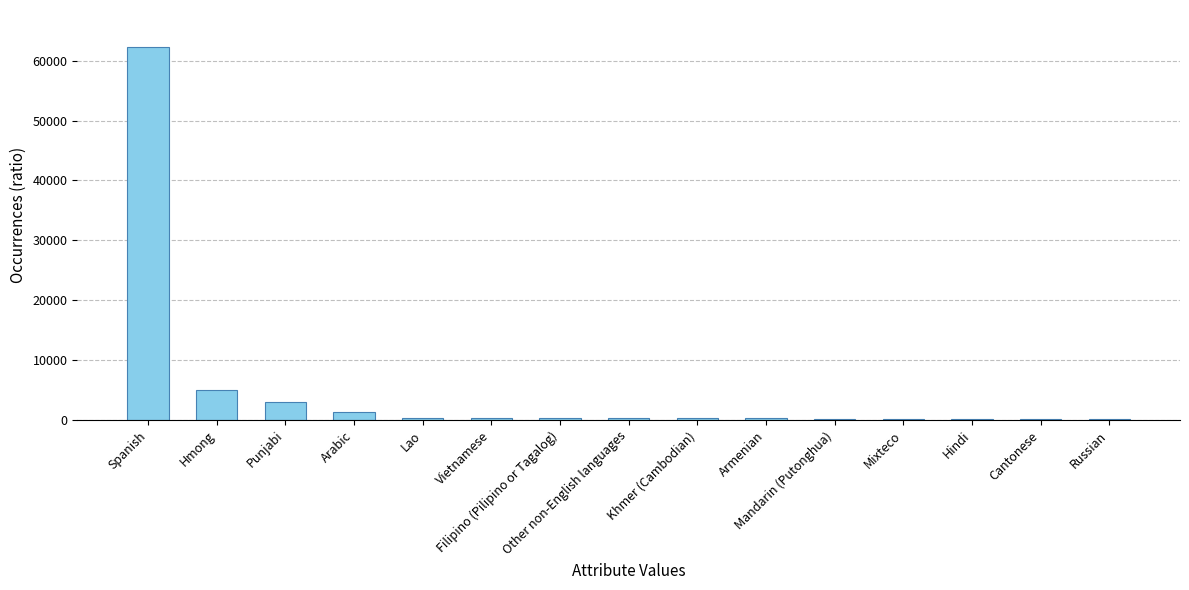

What is the maximum value shown in the chart?

62227